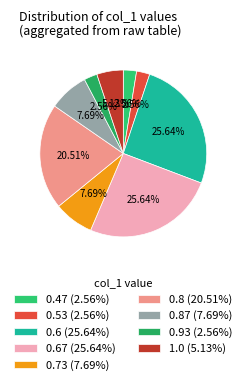

To the nearest percent, what is the average slice percentage?

11%